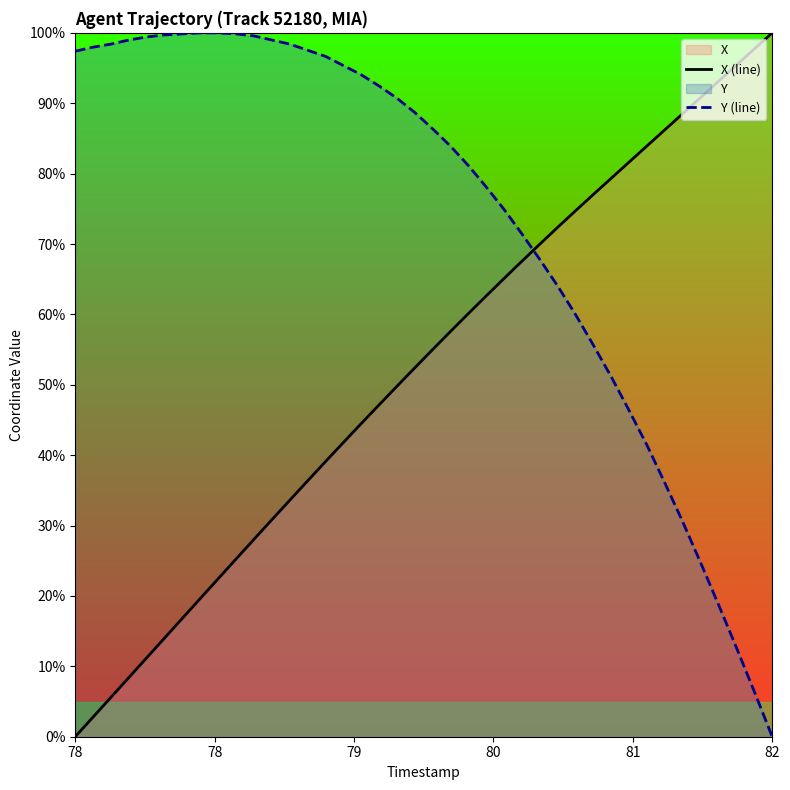

True or false: Y (line) has a value of 140.7 at 20.

False